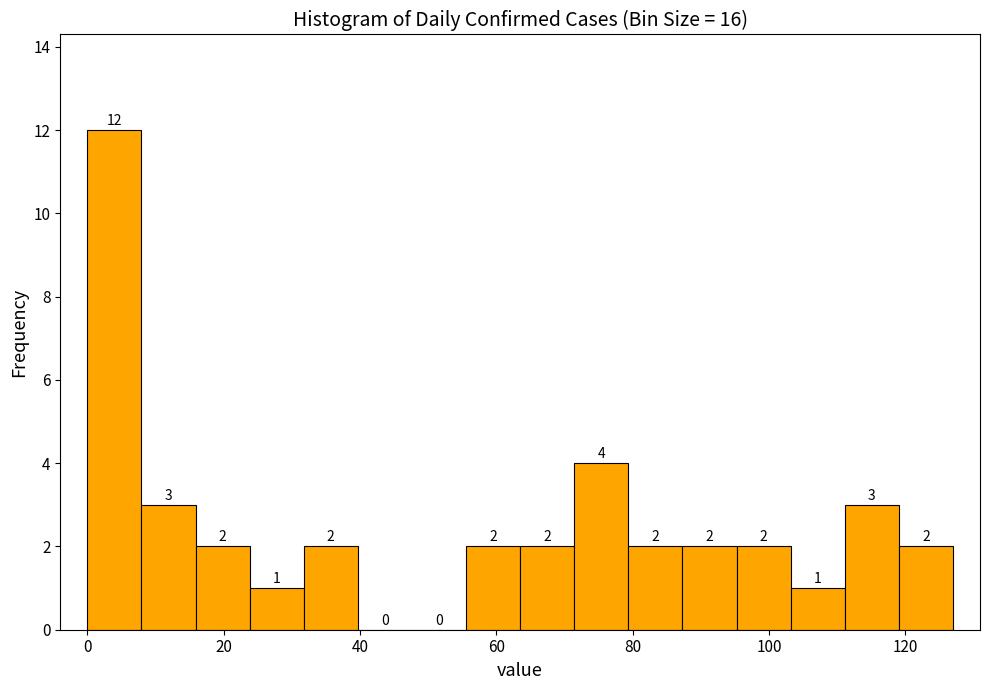

Read against the x-axis, roughly where is the centre of the tallest bar?

4